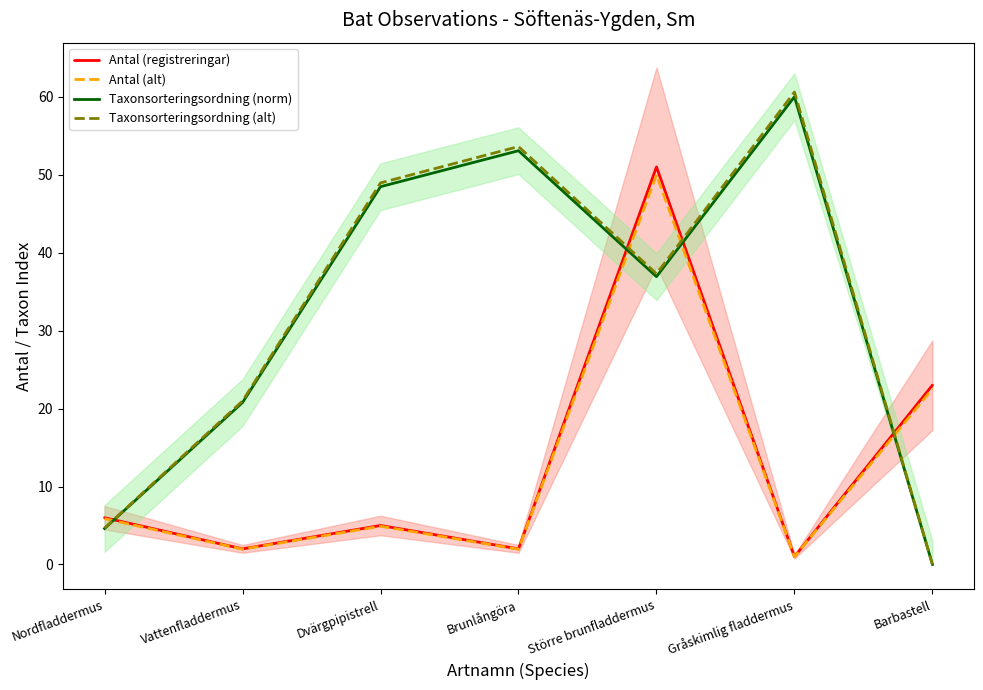

How many data points does each series have?

7